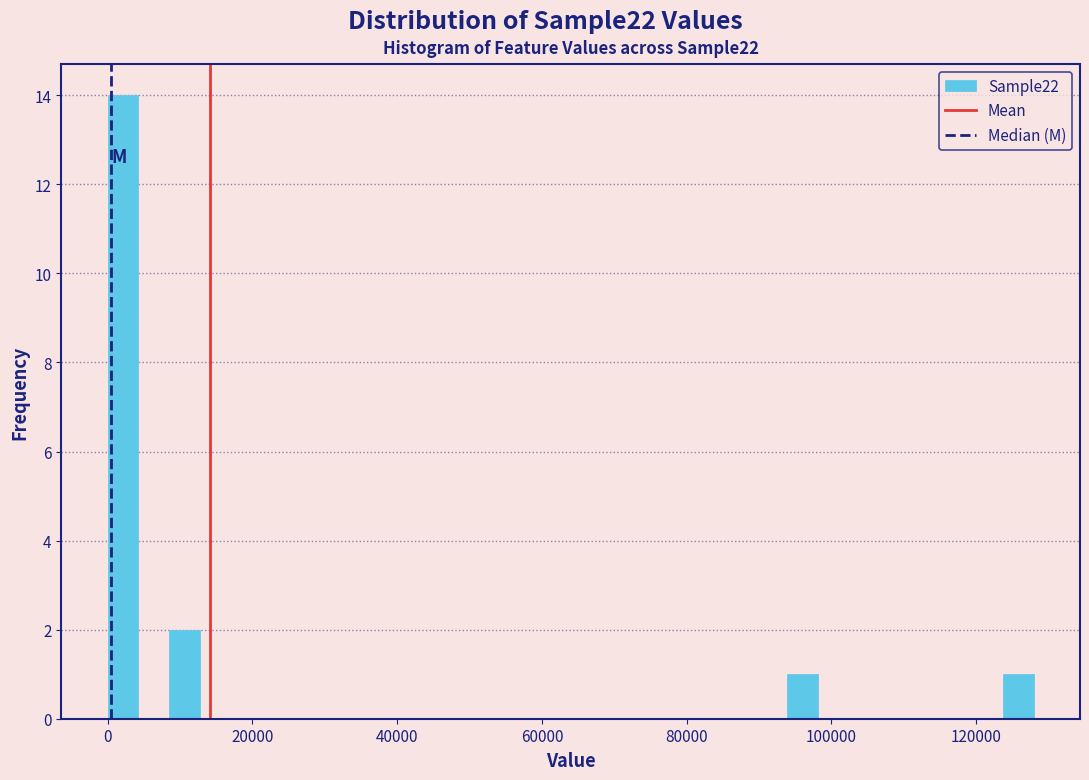

Around what value on the x-axis is the tallest bar? Give the approximate position of its centre, as read against the axis.

2000